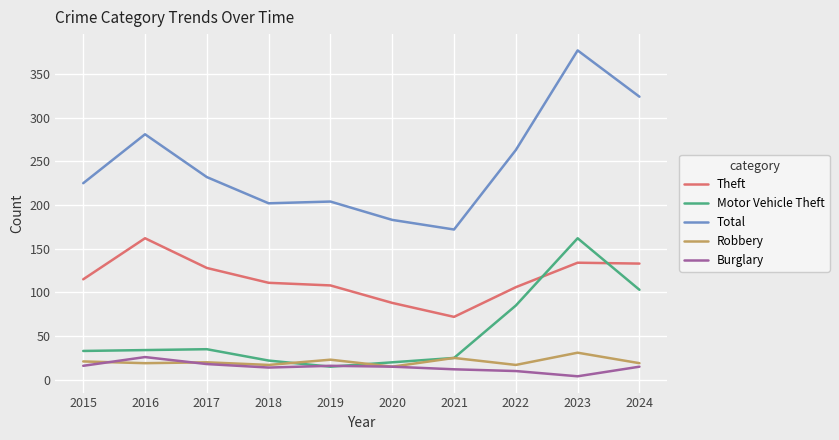

True or false: Theft and Burglary cross at least once.

False